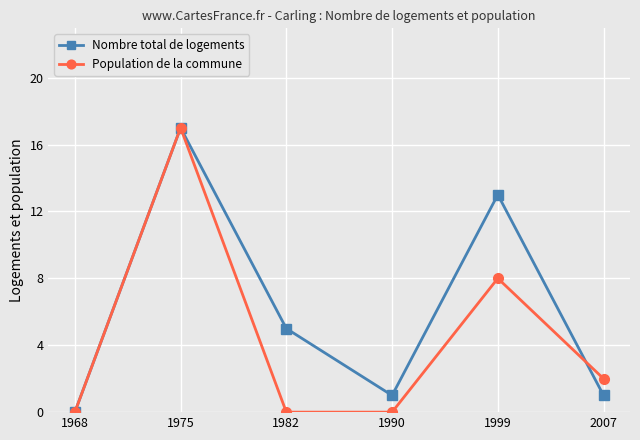

Is the value of Population de la commune at 2007 greater than the value of Nombre total de logements at 2007?

Yes